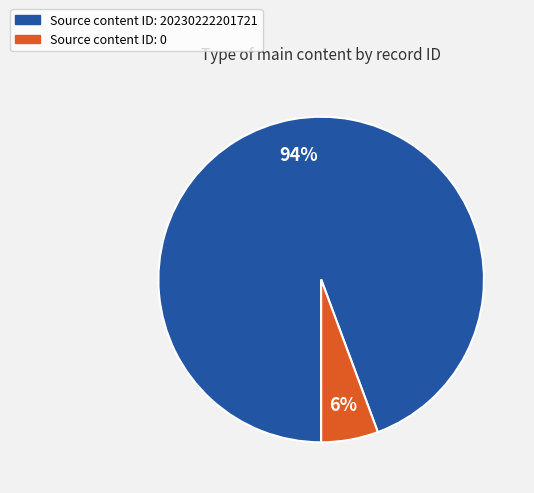

Is there a majority slice in this chart?

Yes